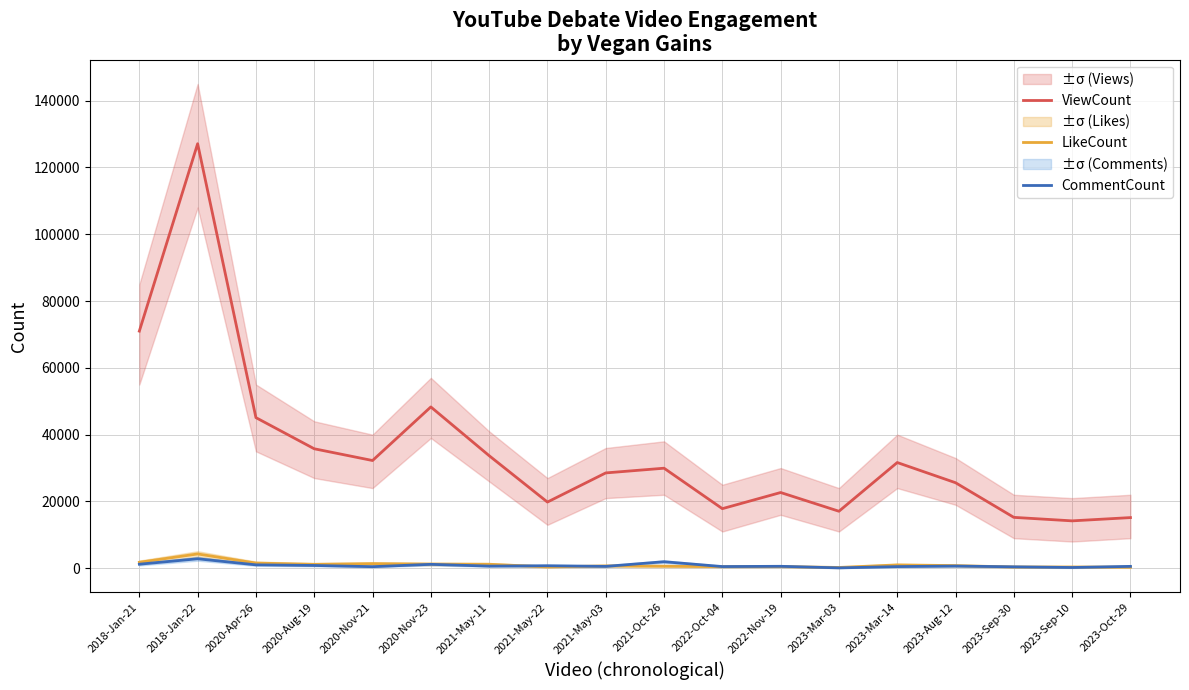

What is the average value of the LikeCount series?

1024